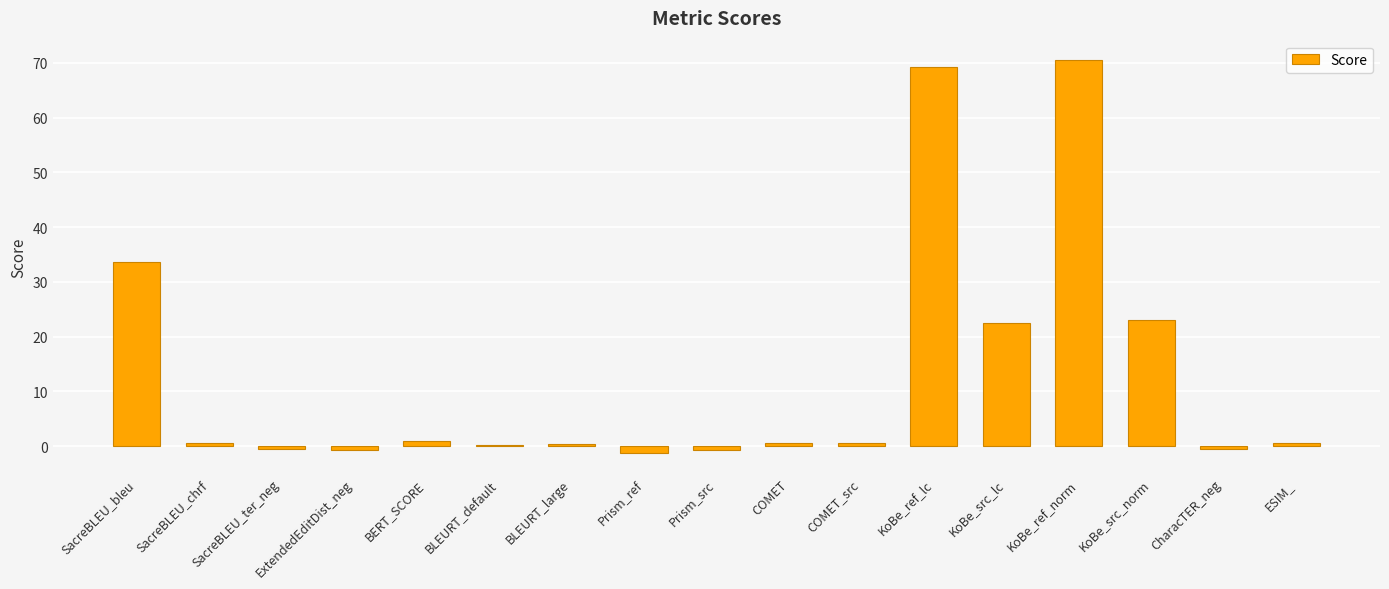

How many categories are shown in the chart?

17